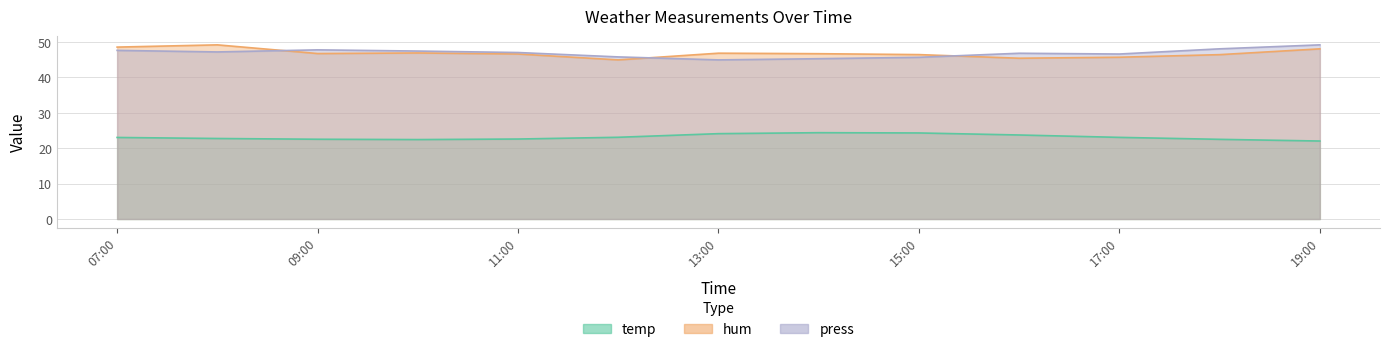

True or false: press_scaled and temp cross at least once.

False